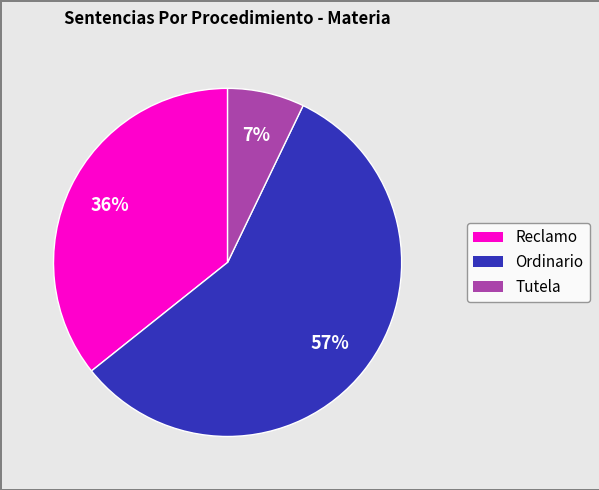

The Reclamo slice represents 36% of the pie. True or false?

True